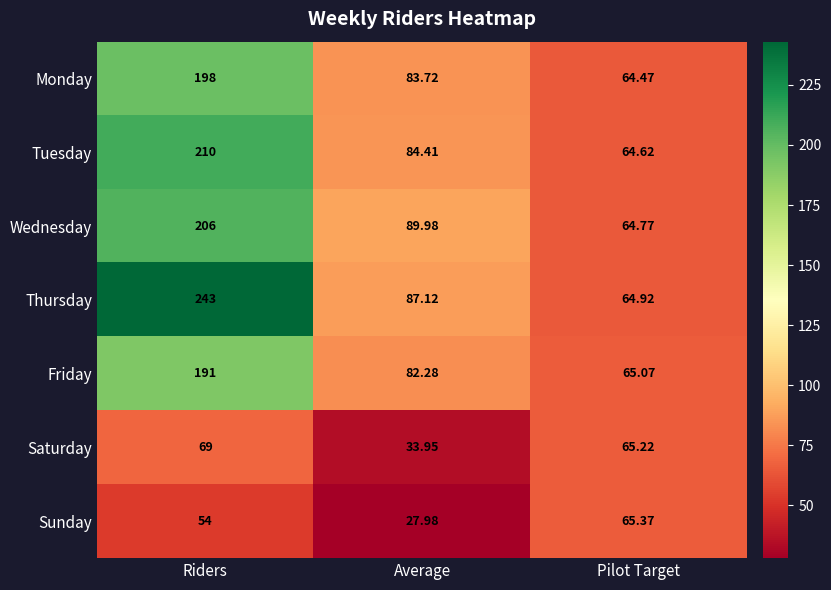

At which label is Thursday closest to 153?

Average